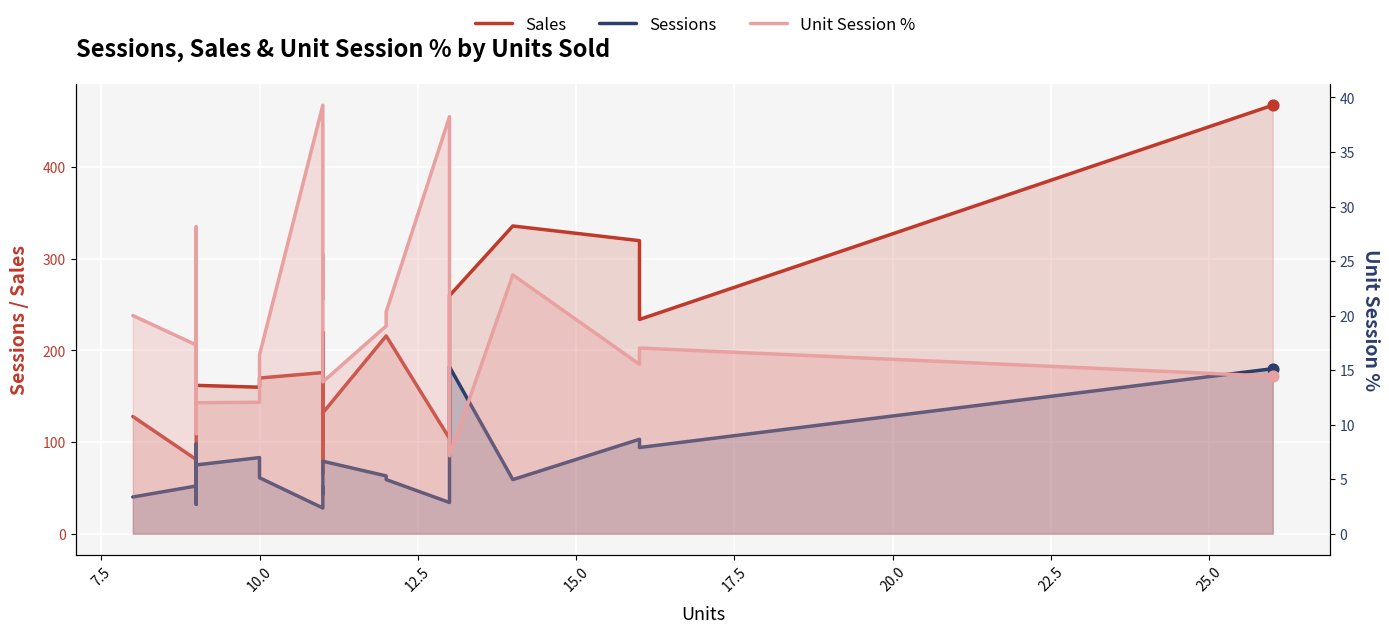

Which series has the largest total across all categories?

Sales